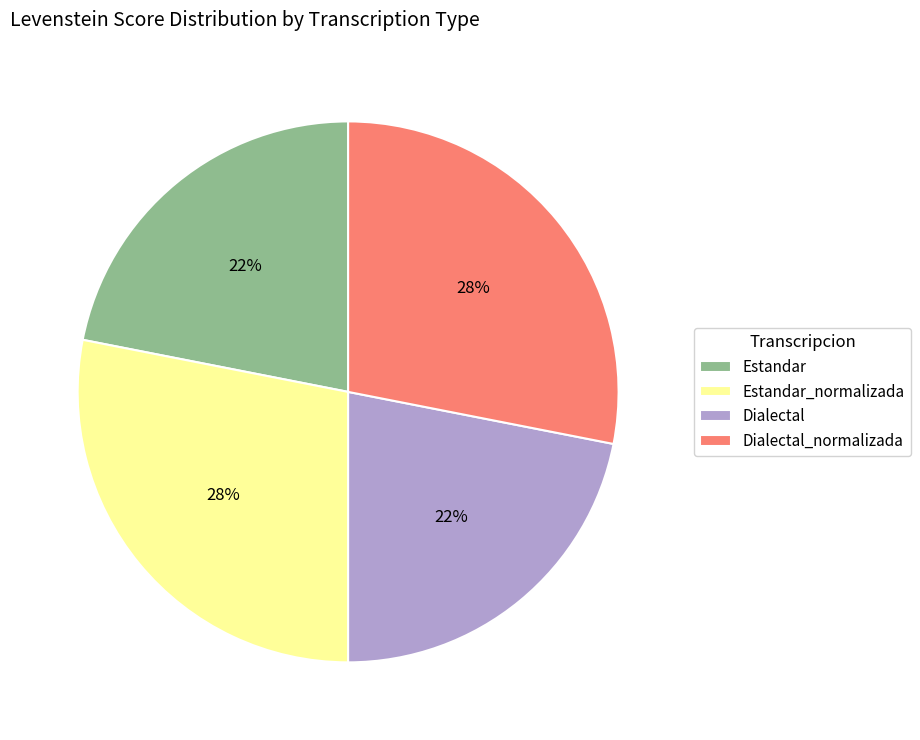

How many segments does this pie chart have?

4